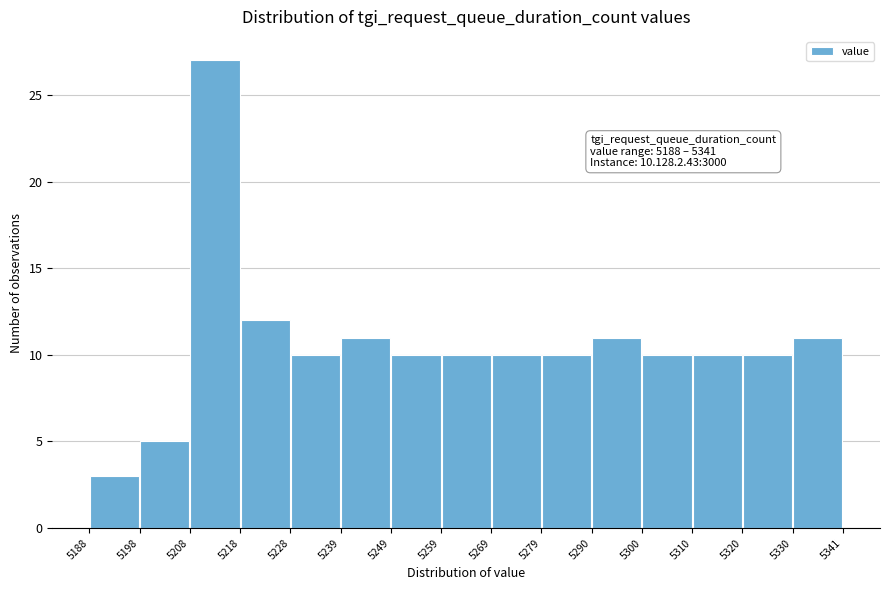

Which range on the x-axis has the tallest bar?

5208 to 5218